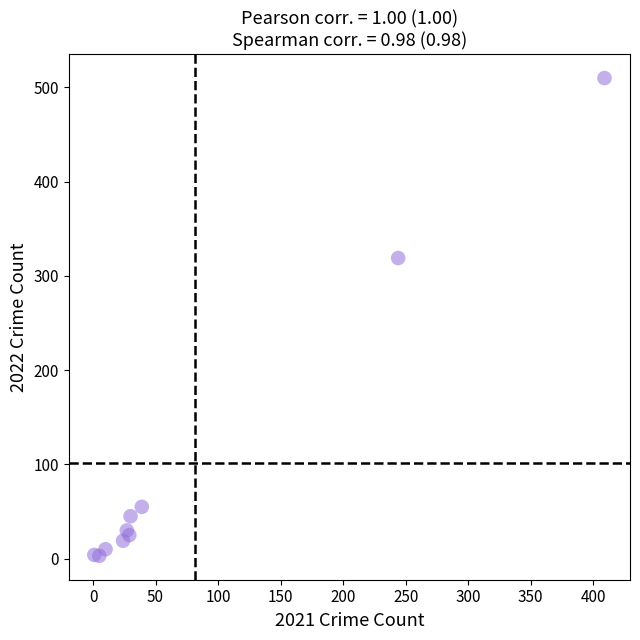

What Y value in the scatter plot is closest to 256?

319